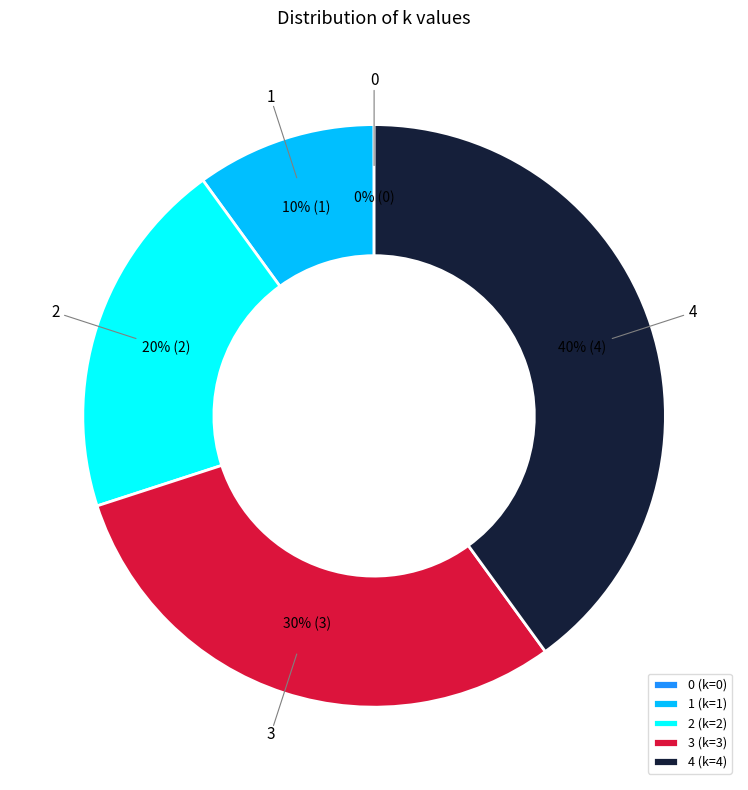

Does any single category account for the majority?

No